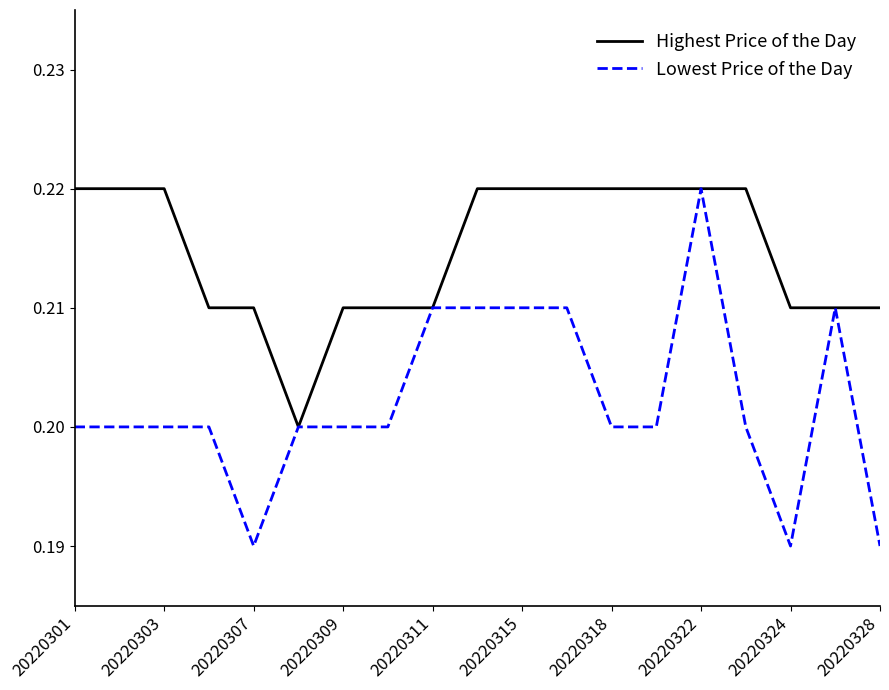

Which series has the largest total across all categories?

Highest Price of the Day